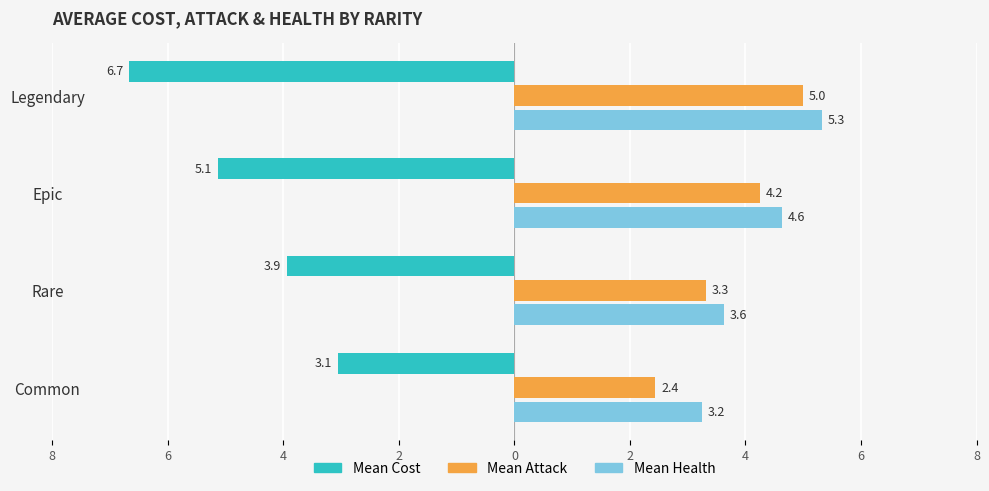

What is the value of the Mean Cost bar at the 4th from the left?

-6.7